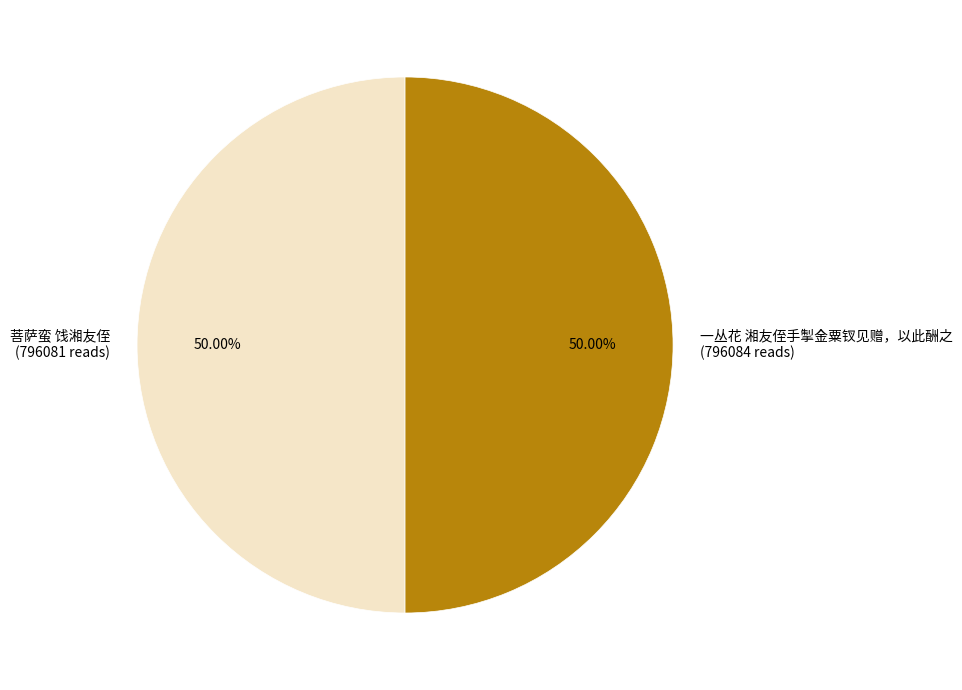

To the nearest percent, what is the combined percentage of 菩萨蛮 饯湘友侄 and 一丛花 湘友侄手掣金粟钗见赠，以此酬之?

100%